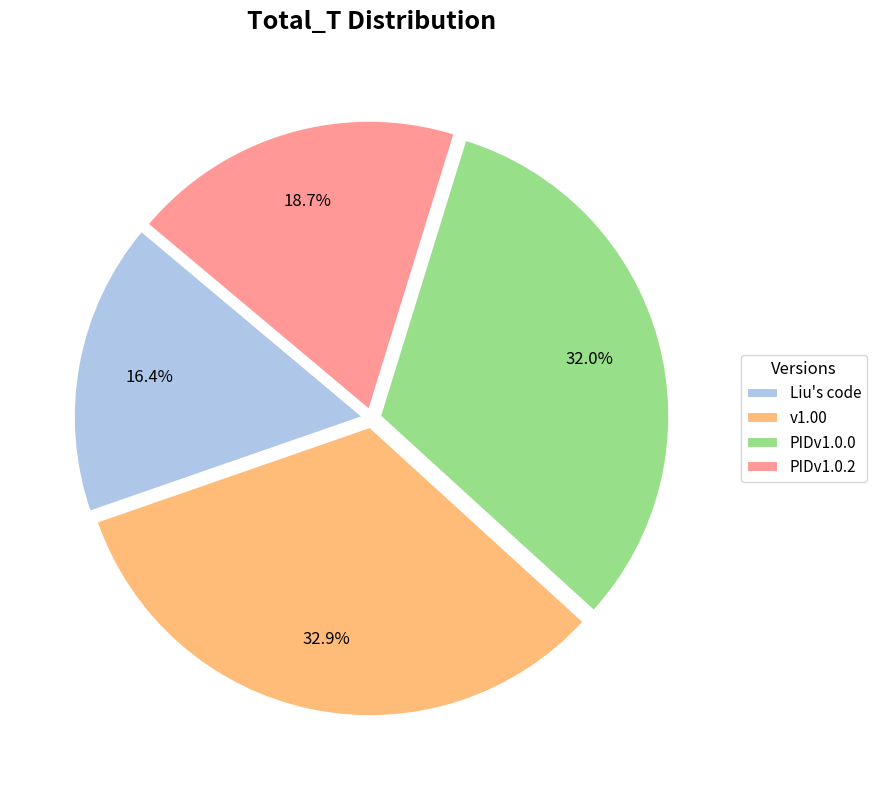

Which slice is the smallest?

Liu's code